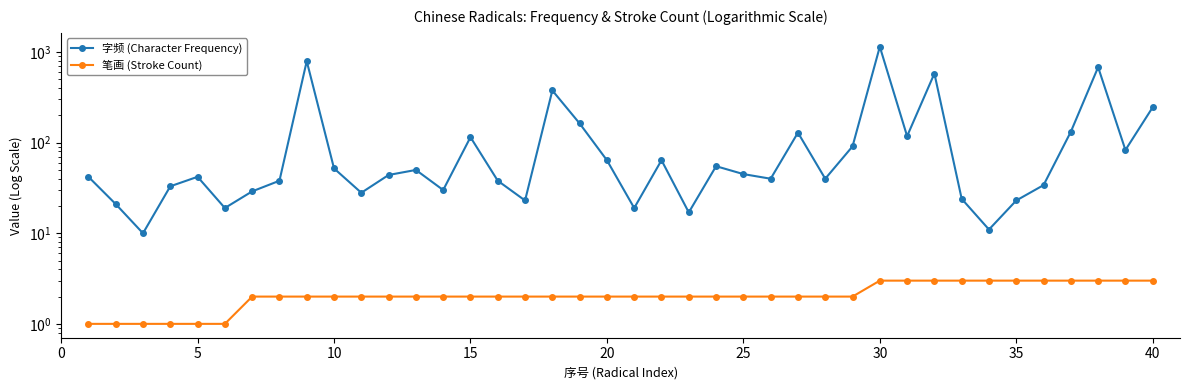

Is it true that 字频 (Character Frequency) equals 11 at 33?

True